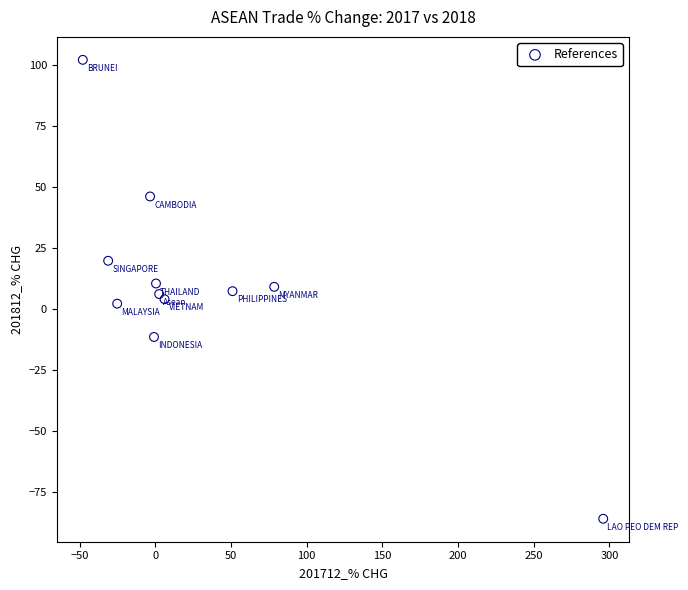

What is the range of Y values (max minus min)?

188.2